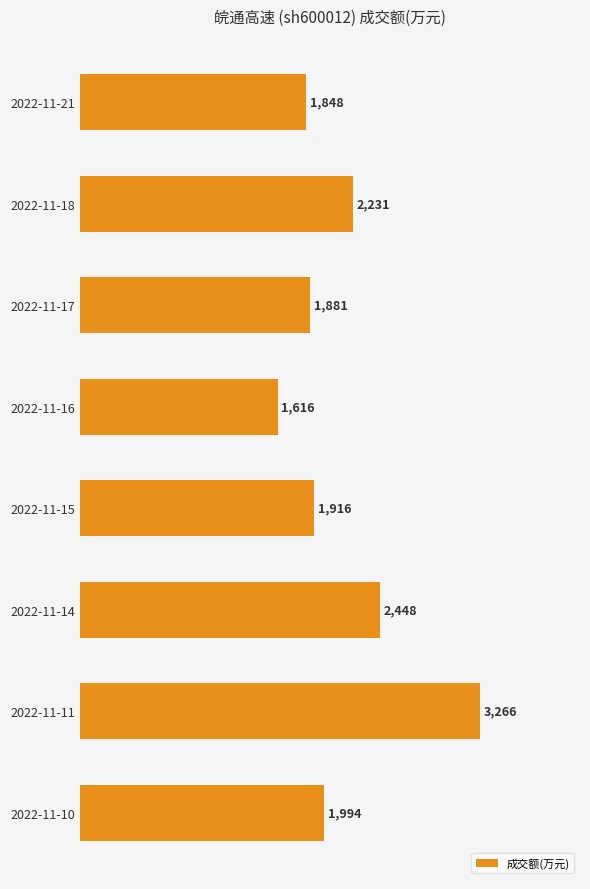

Reading bottom to top, what are all the values shown in this chart?

1994	3266	2448	1916	1616	1881	2231	1848